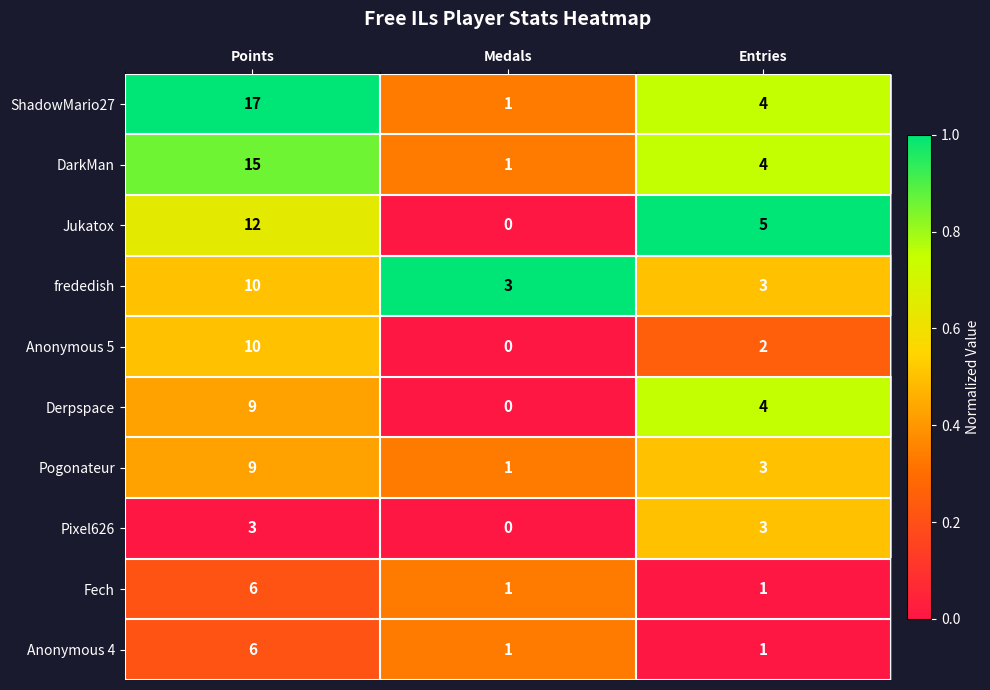

What is the sum of all DarkMan values?

20